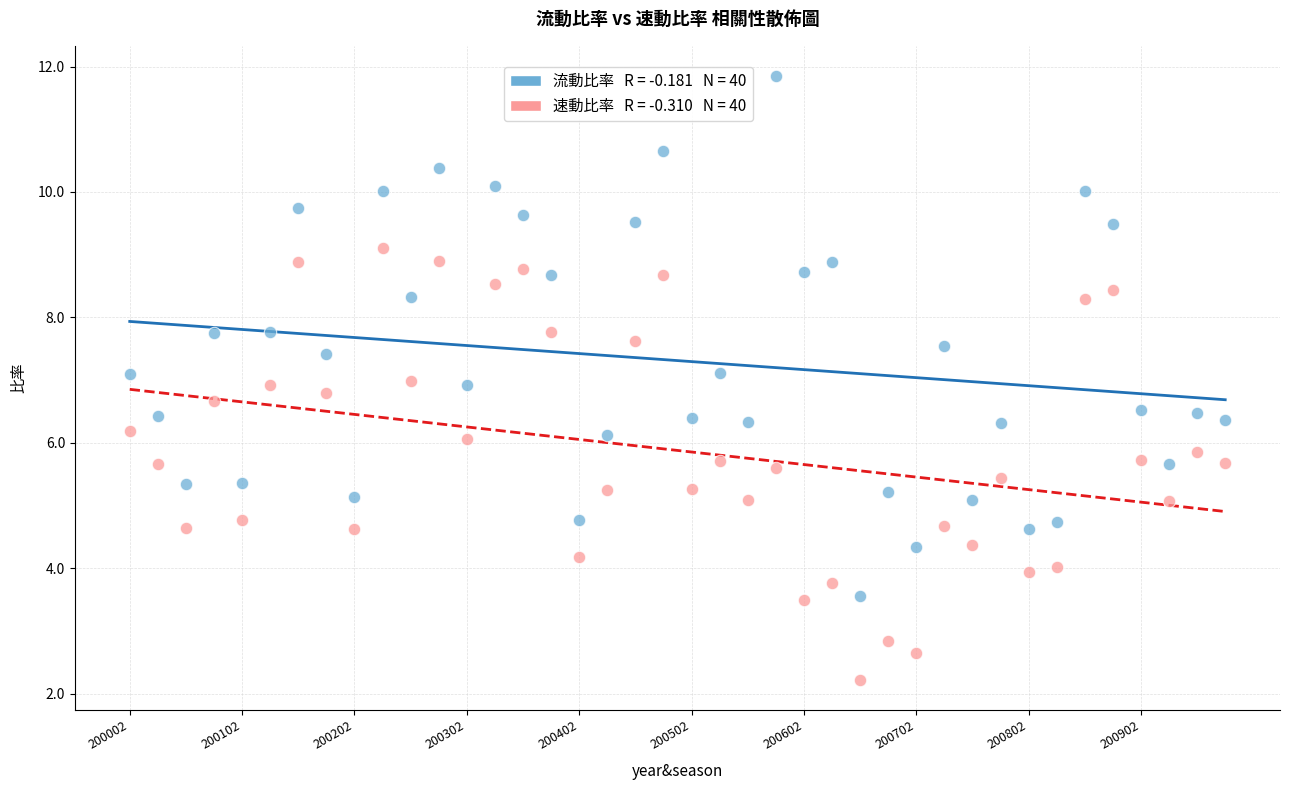

Across all data points, what is the range of Y values (max minus min)?

9.6